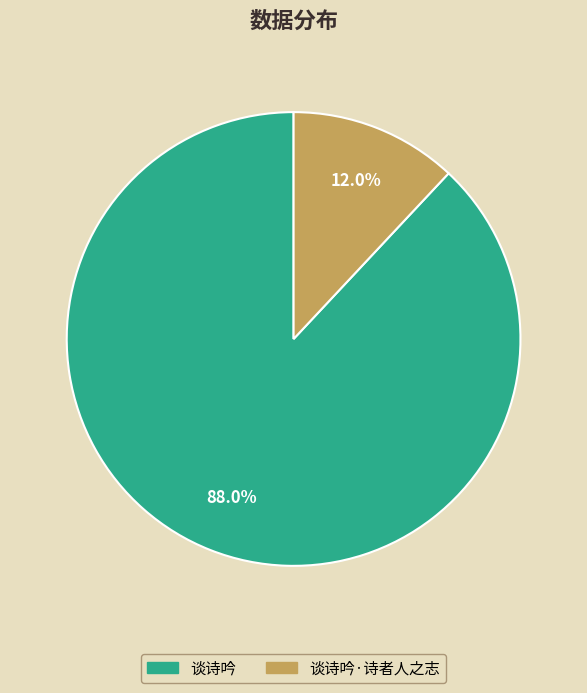

What is the largest slice in the pie chart?

谈诗吟